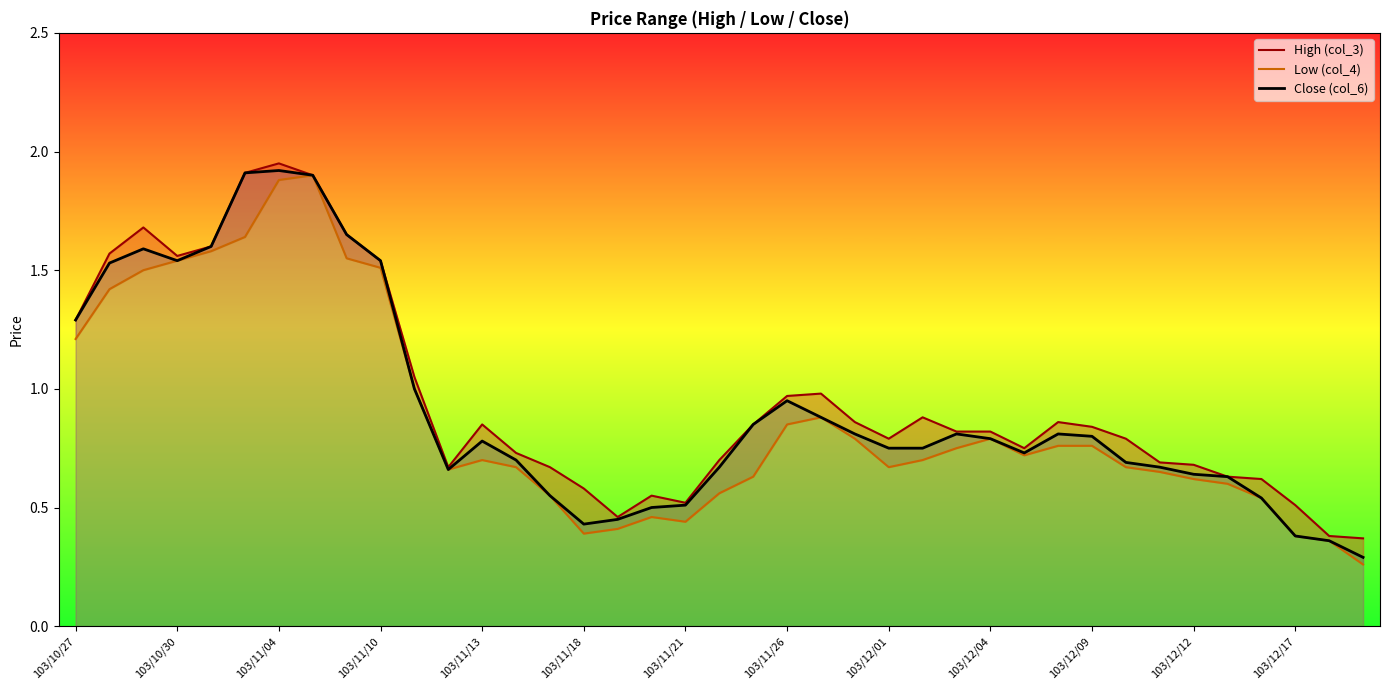

The value of High (col_3) at 37 is 0.2. True or false?

False